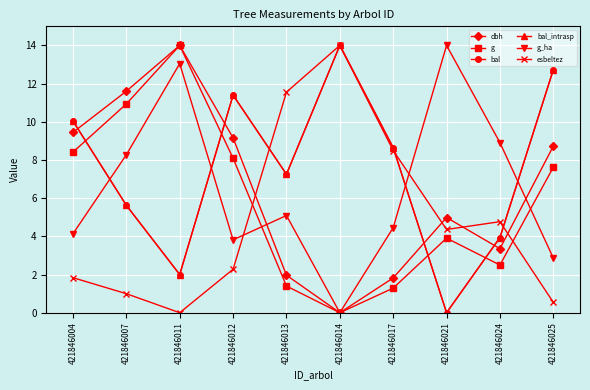

List the series in order of their peak value, lowest first.

dbh, g, bal, bal_intrasp, g_ha, esbeltez